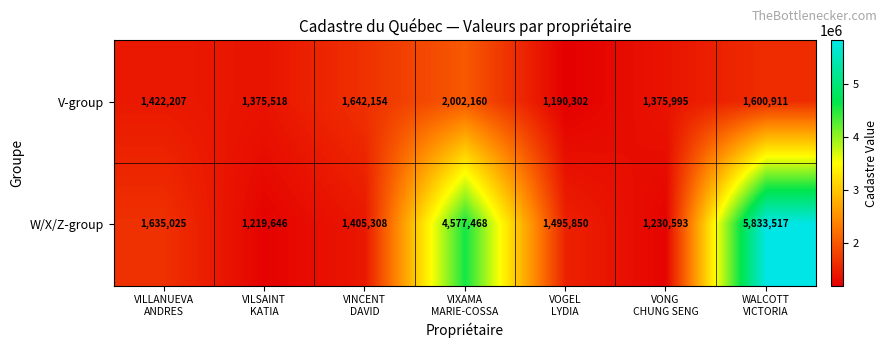

At how many categories does at least one series exceed 5461682?

1